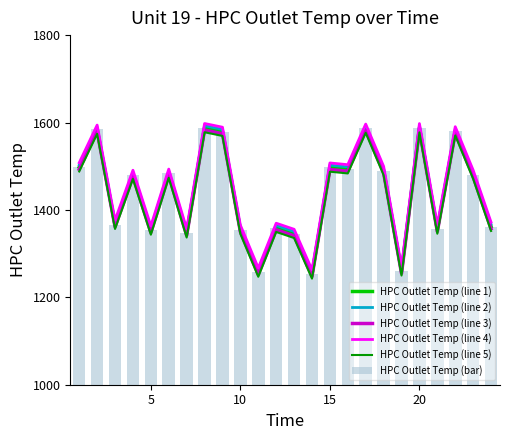

True or false: HPC Outlet Temp (line 4) and HPC Outlet Temp (line 3) cross at least once.

False